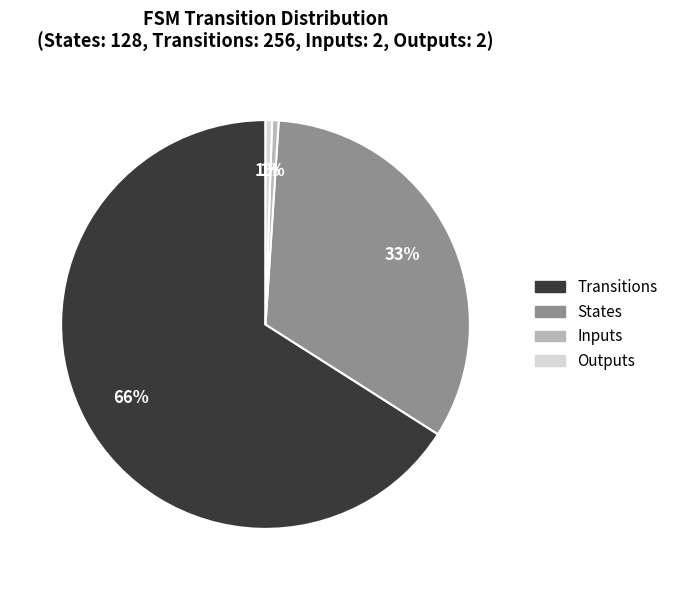

Is there any slice that represents more than half of the pie?

Yes